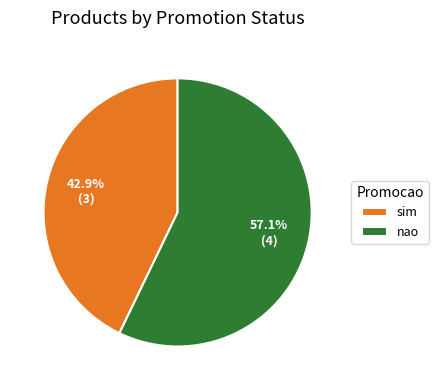

Which category has the biggest portion of the pie?

nao